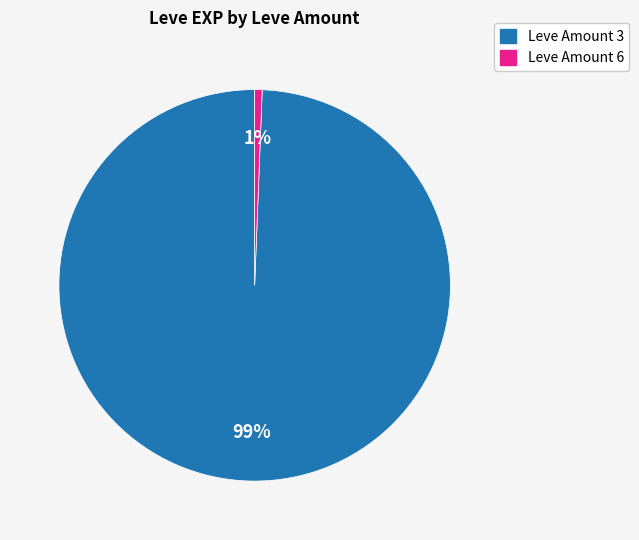

To the nearest percent, what is the combined percentage of Leve Amount 3 and Leve Amount 6?

100%